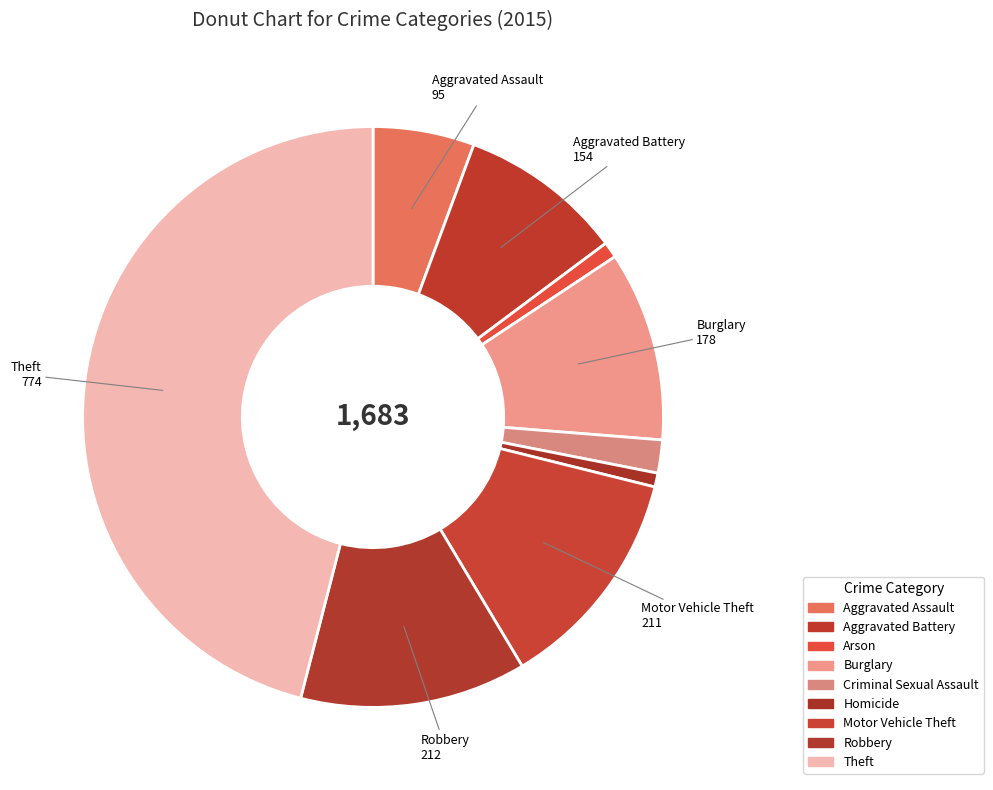

How many slices are in this pie chart?

9